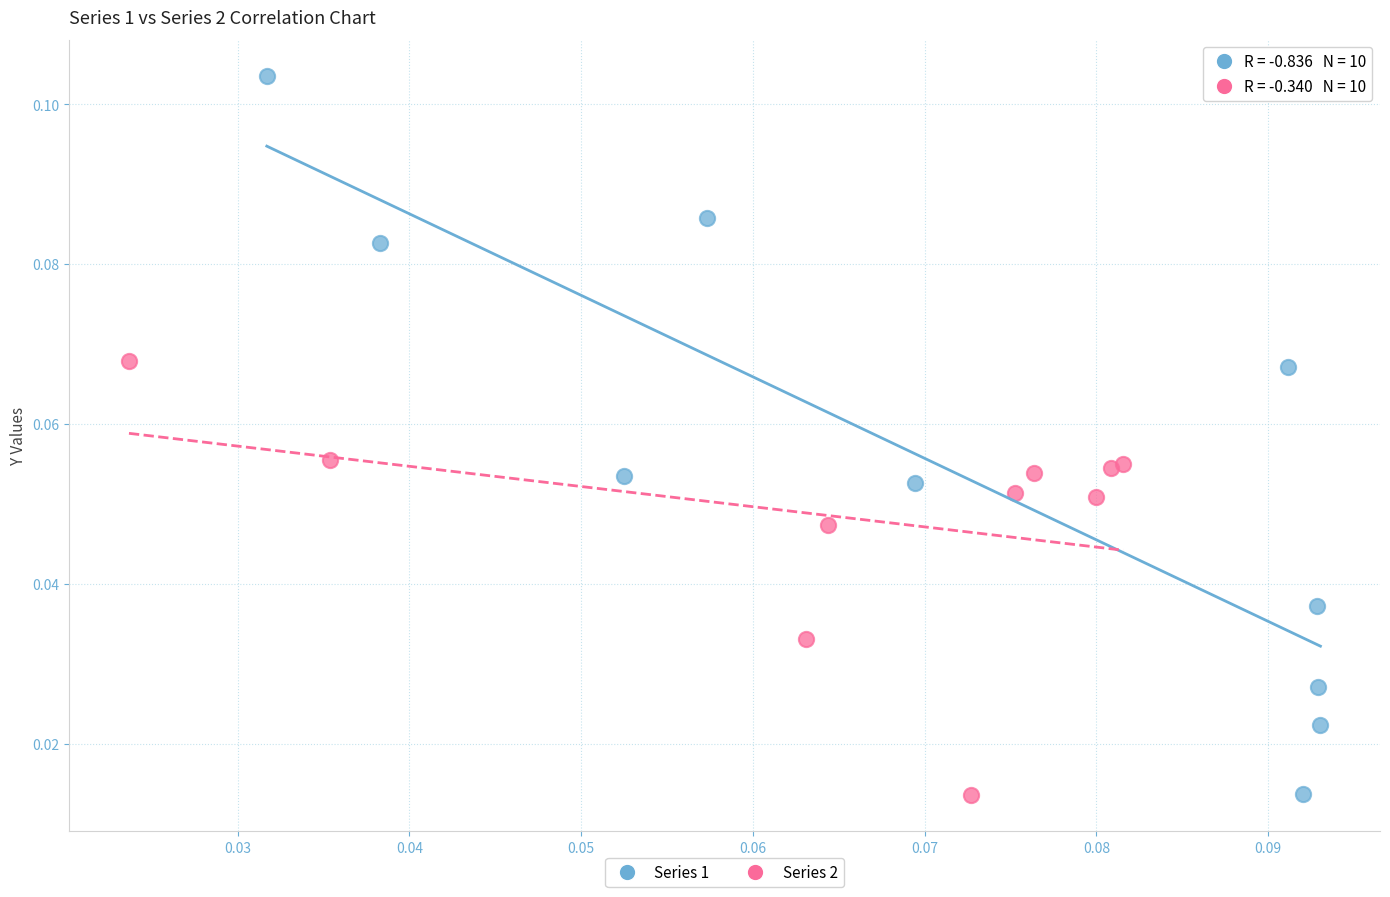

Which series has the widest spread of Y values?

Series 1